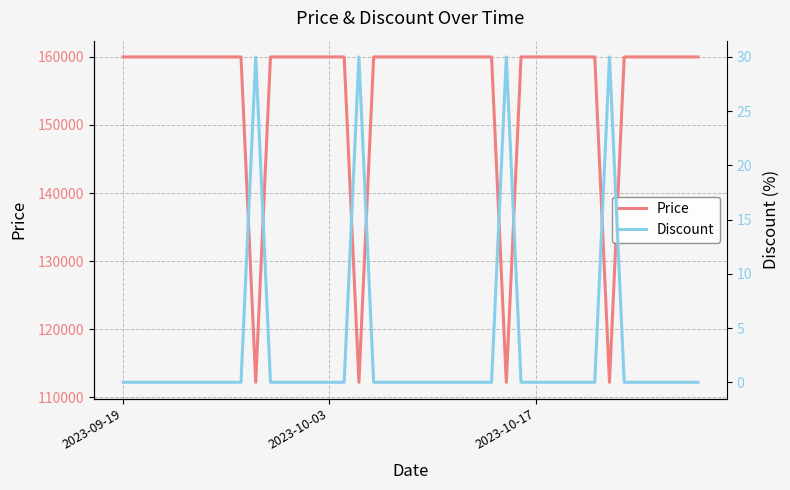

What is the maximum value for Price?

160000